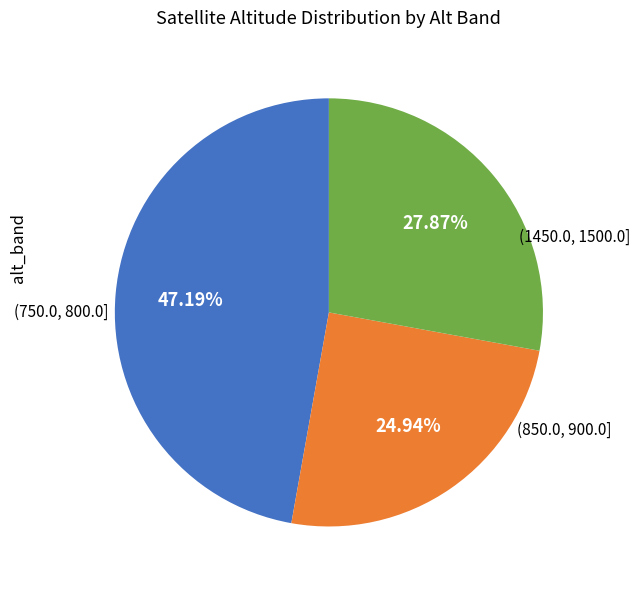

How many slices are in this pie chart?

3